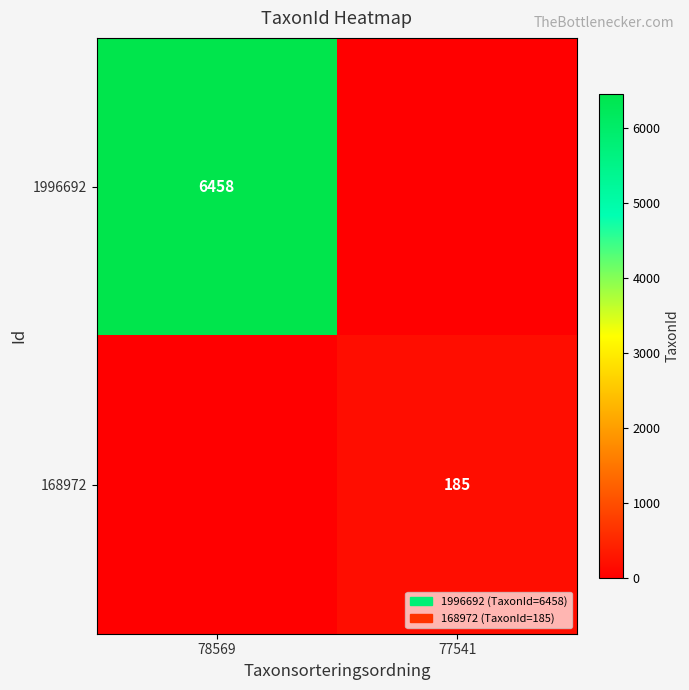

True or false: 1996692 has a value of 11614 at 78569.

False